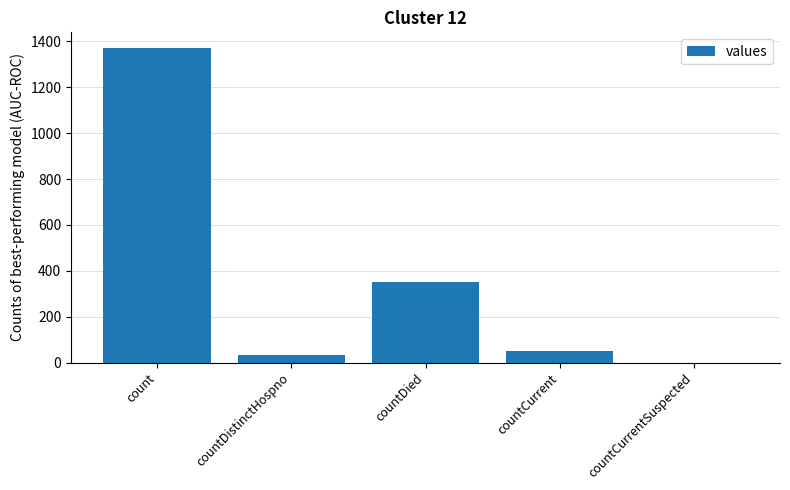

Reading right to left, transcribe all the data shown in this chart.

countCurrentSuspected=0	countCurrent=52	countDied=349	countDistinctHospno=33	count=1371